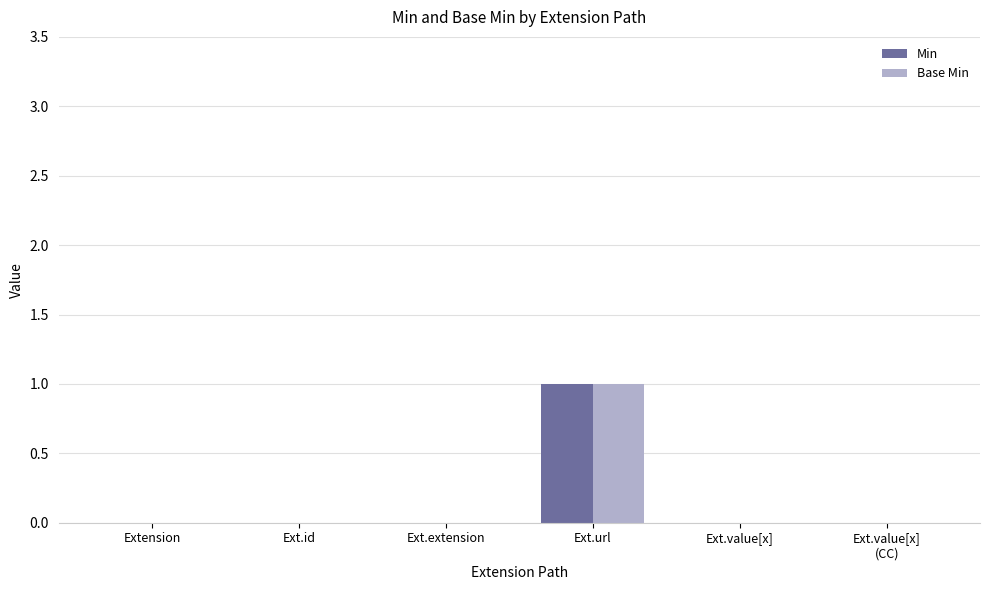

True or false: Min has a value of 1 at Ext.url.

True